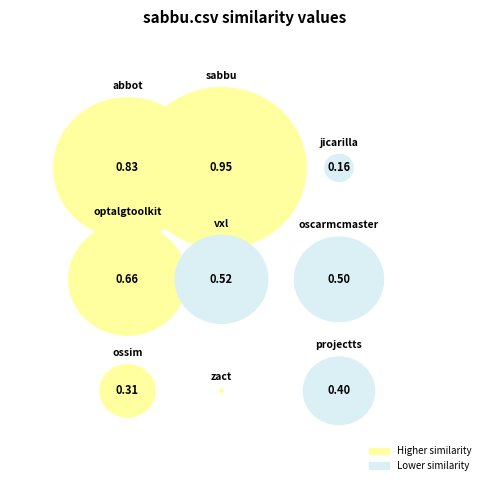

Is projectts.csv the majority of the pie?

No